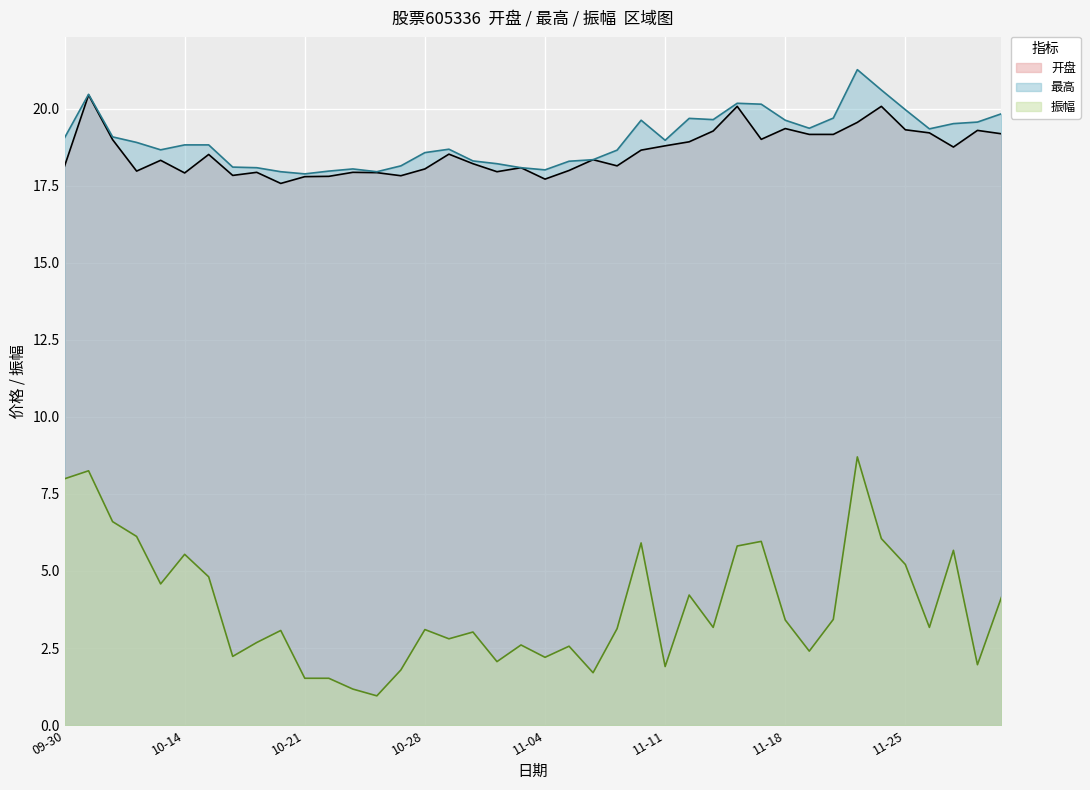

Reading left to right, extract all data points from this chart.

开盘: 18.1	20.4	19.0	18.0	18.3	17.9	18.5	17.8	17.9	17.6	17.8	17.8	17.9	17.9	17.8	18.0	18.5	18.2	17.9	18.1	17.7	18.0	18.3	18.1	18.6	18.8	18.9	19.3	20.1	19.0	19.4	19.2	19.2	19.6	20.1	19.3	19.2	18.8	19.3	19.2
最高: 19.1	20.5	19.1	18.9	18.7	18.8	18.8	18.1	18.1	17.9	17.9	18.0	18.0	17.9	18.1	18.6	18.7	18.3	18.2	18.1	18.0	18.3	18.3	18.6	19.6	19.0	19.7	19.6	20.2	20.1	19.6	19.4	19.7	21.3	20.6	20.0	19.3	19.5	19.6	19.8
振幅: 8.0	8.2	6.6	6.1	4.6	5.5	4.8	2.2	2.7	3.1	1.5	1.5	1.2	0.9	1.8	3.1	2.8	3.0	2.1	2.6	2.2	2.6	1.7	3.1	5.9	1.9	4.2	3.2	5.8	6.0	3.4	2.4	3.4	8.7	6.0	5.2	3.2	5.7	2.0	4.2